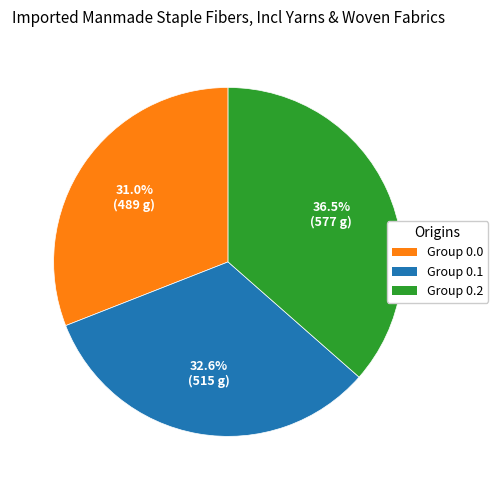

Is there a majority slice in this chart?

No